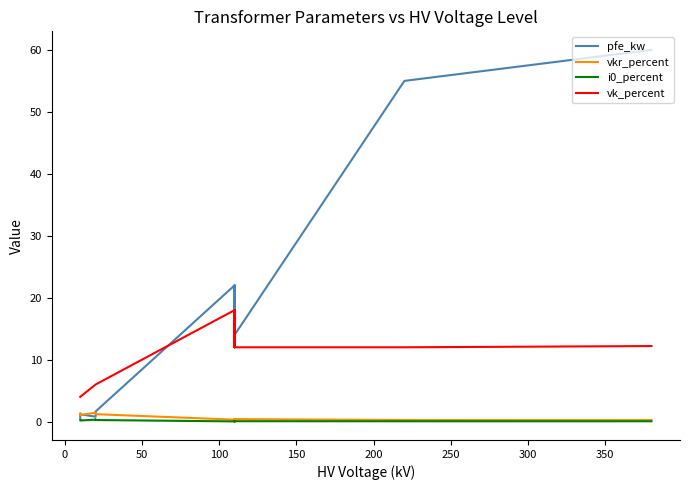

True or false: vk_percent has more than 1 interior local peaks.

True